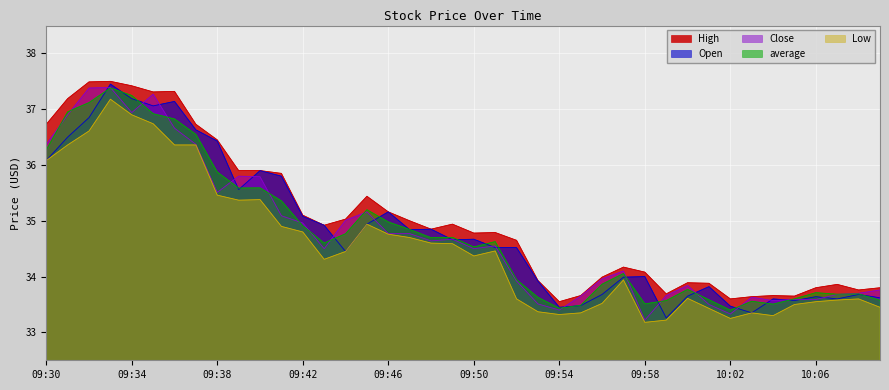

What is the label of the 17th point from the right?

09:53